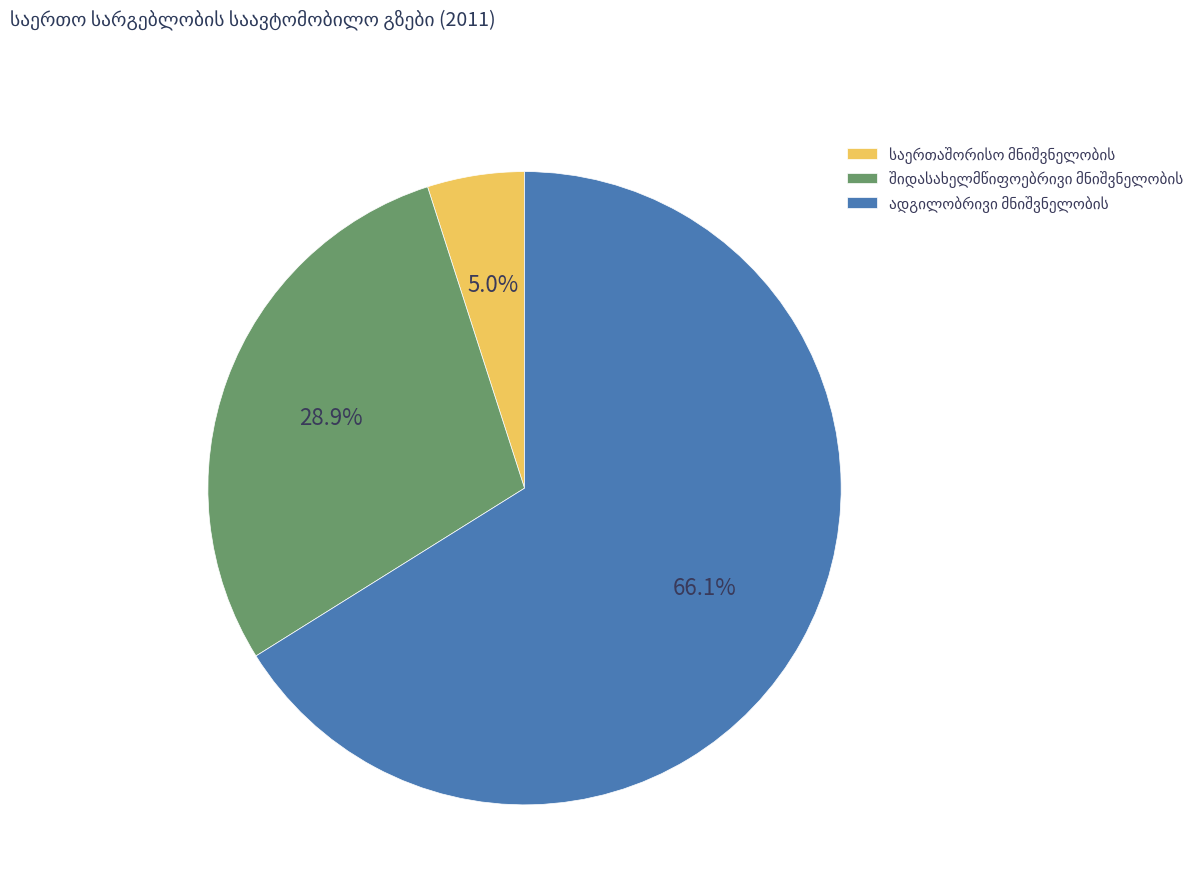

Is there any slice that represents more than half of the pie?

Yes